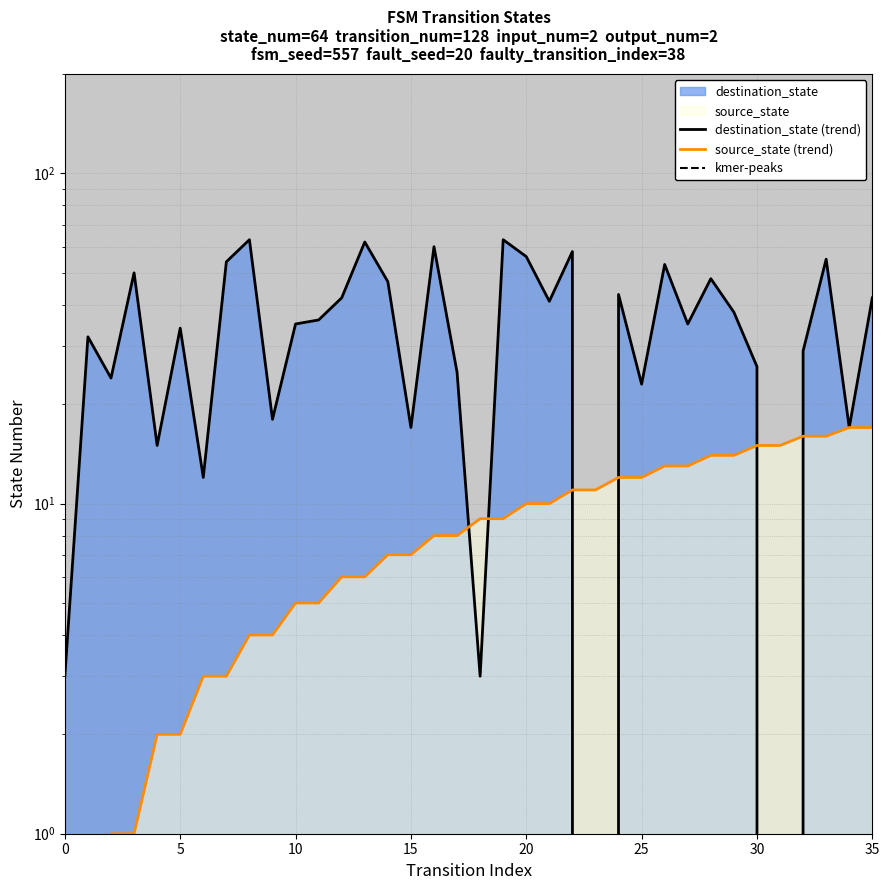

What is the value of the source_state point at the 10th from the left?

4